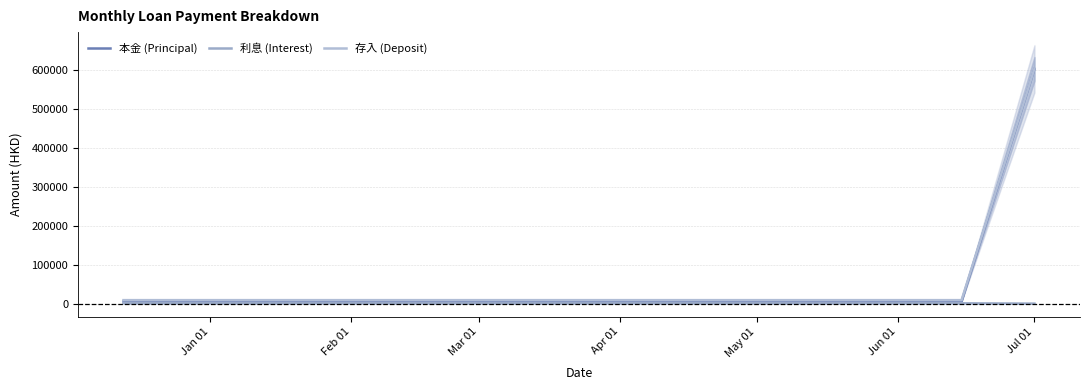

Where is 利息 (Interest) nearest to the value 1538?

Apr 01